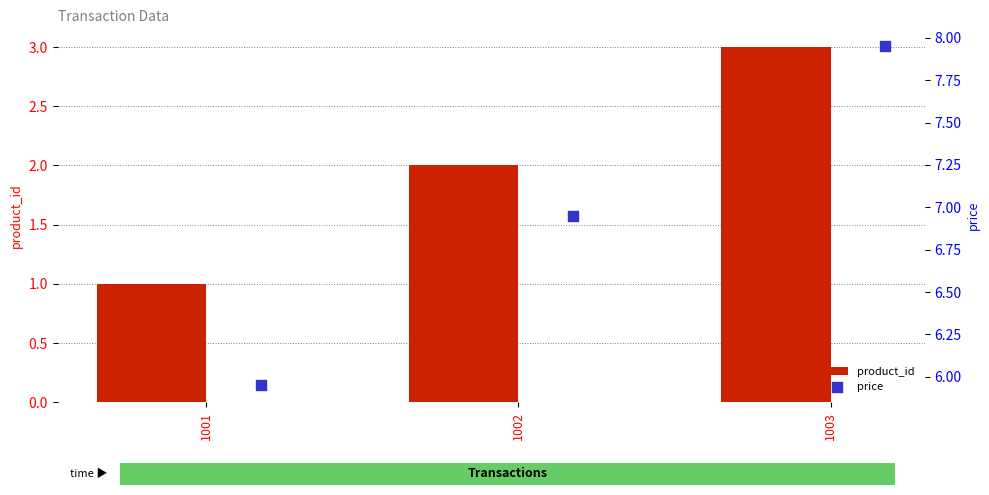

What are all the series names shown in the legend?

product_id, price